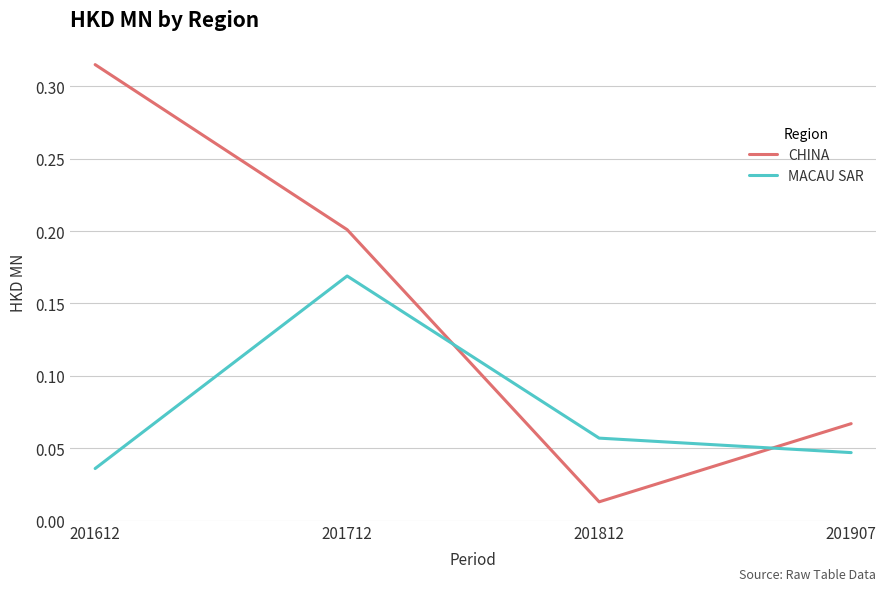

How many distinct data groups are displayed?

2